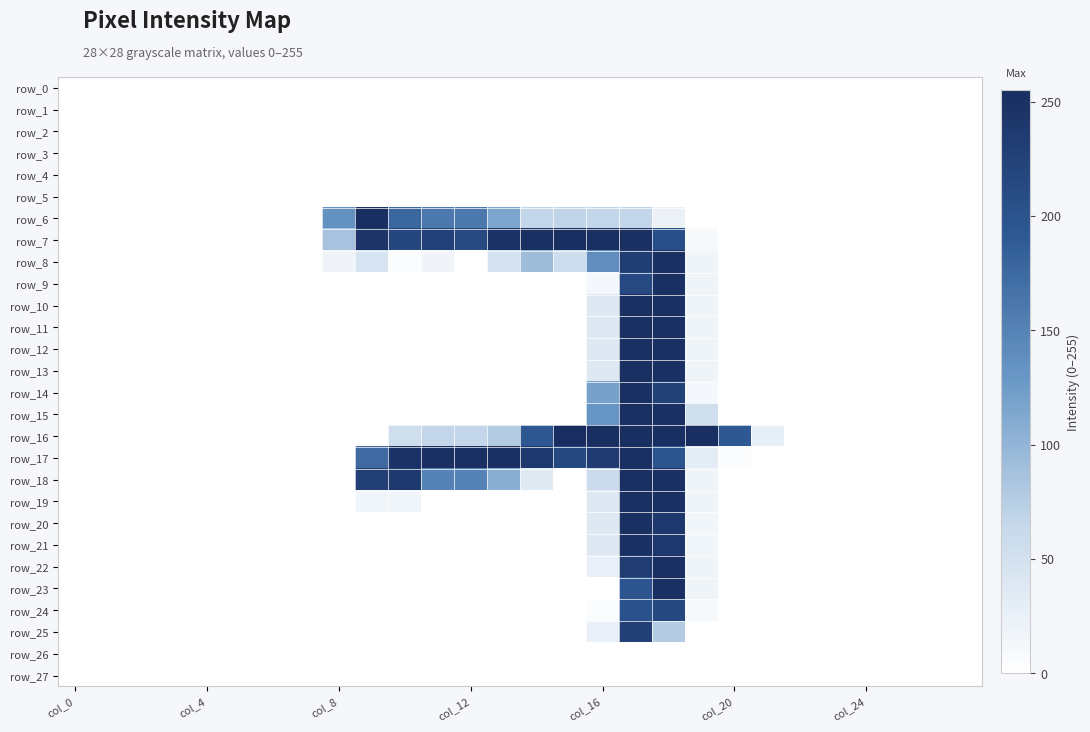

Which series has the largest total across all categories?

row_7